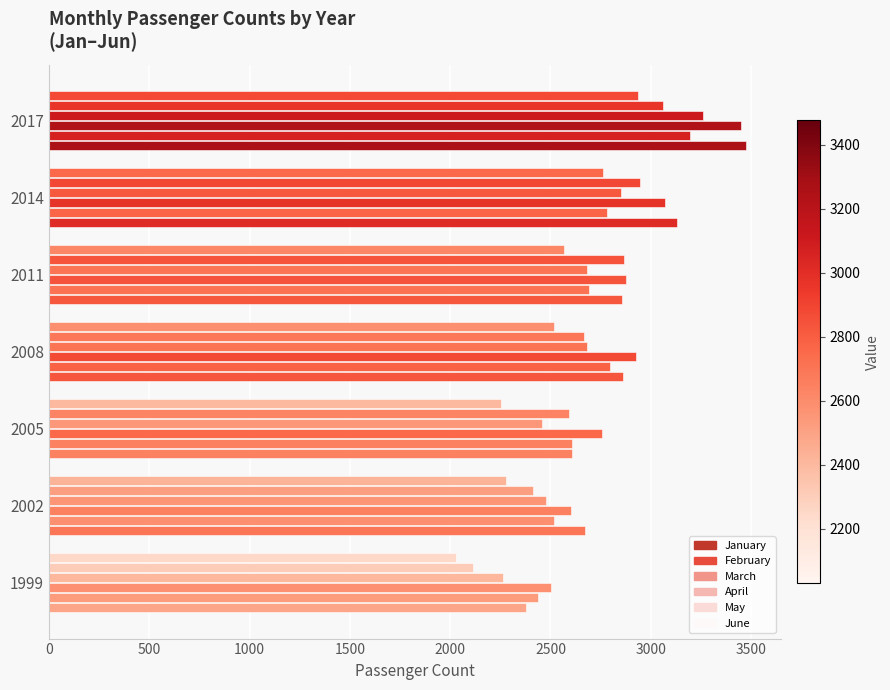

How many distinct data groups are displayed?

6